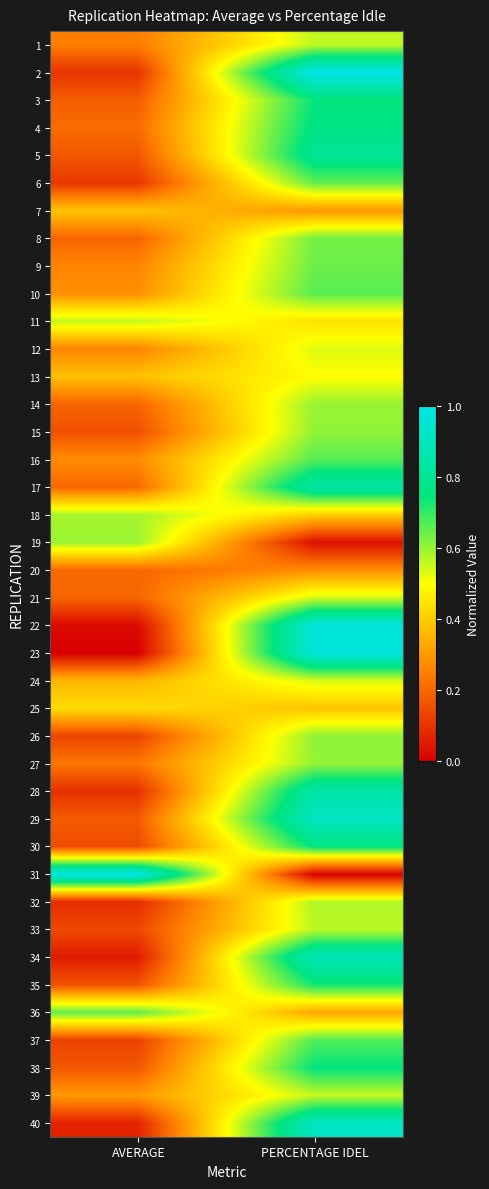

What is the difference between the highest and lowest values at AVERAGE?

1.0